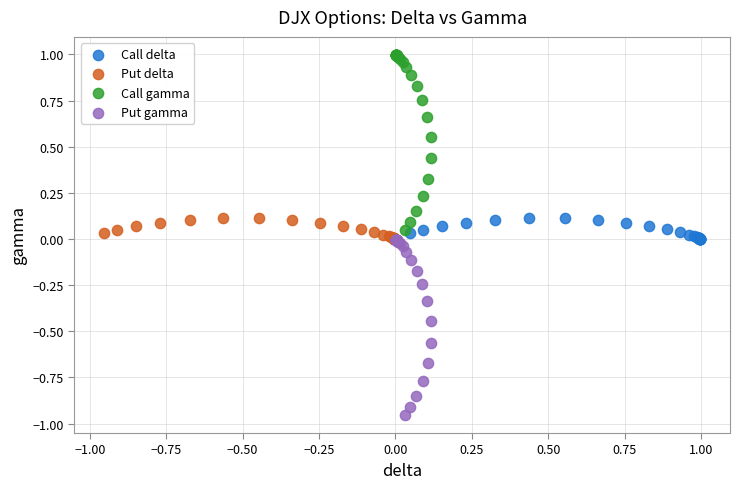

Which series contains the lowest Y value?

Put gamma